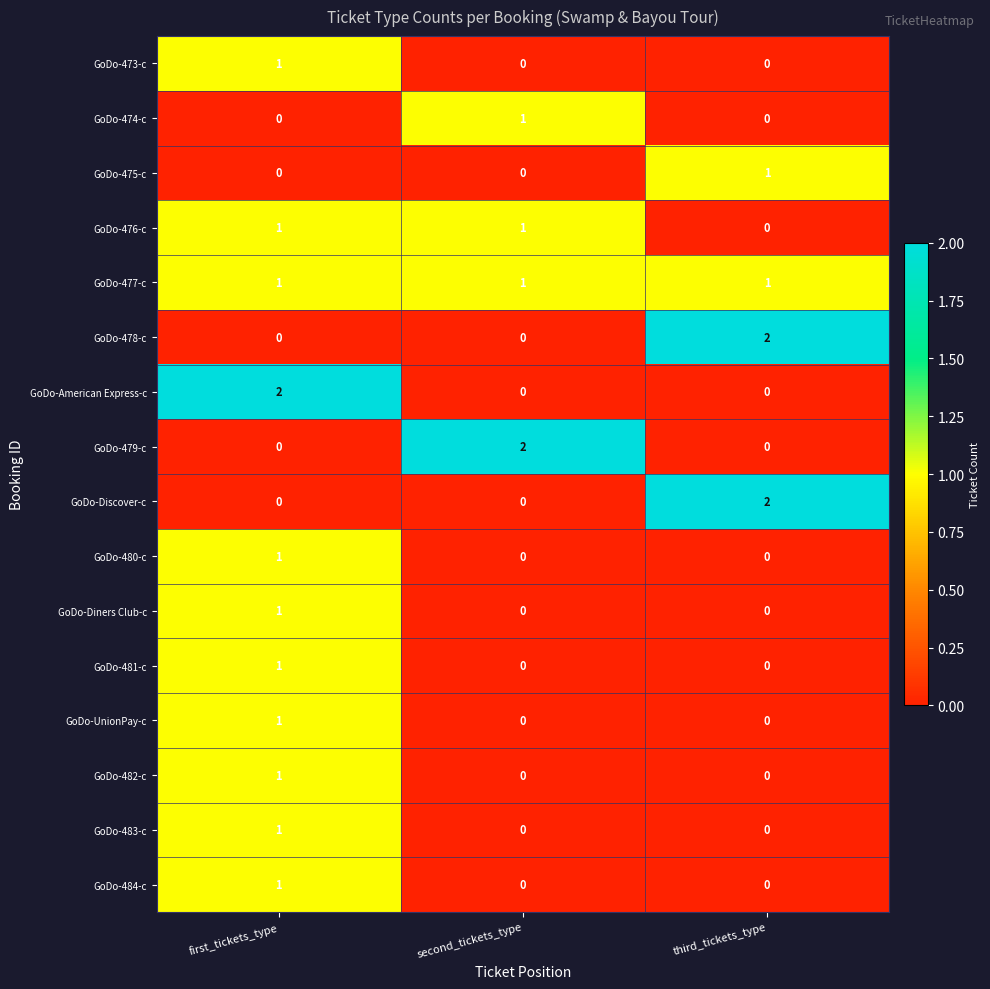

Is it true that GoDo-477-c equals 1 at first_tickets_type?

True